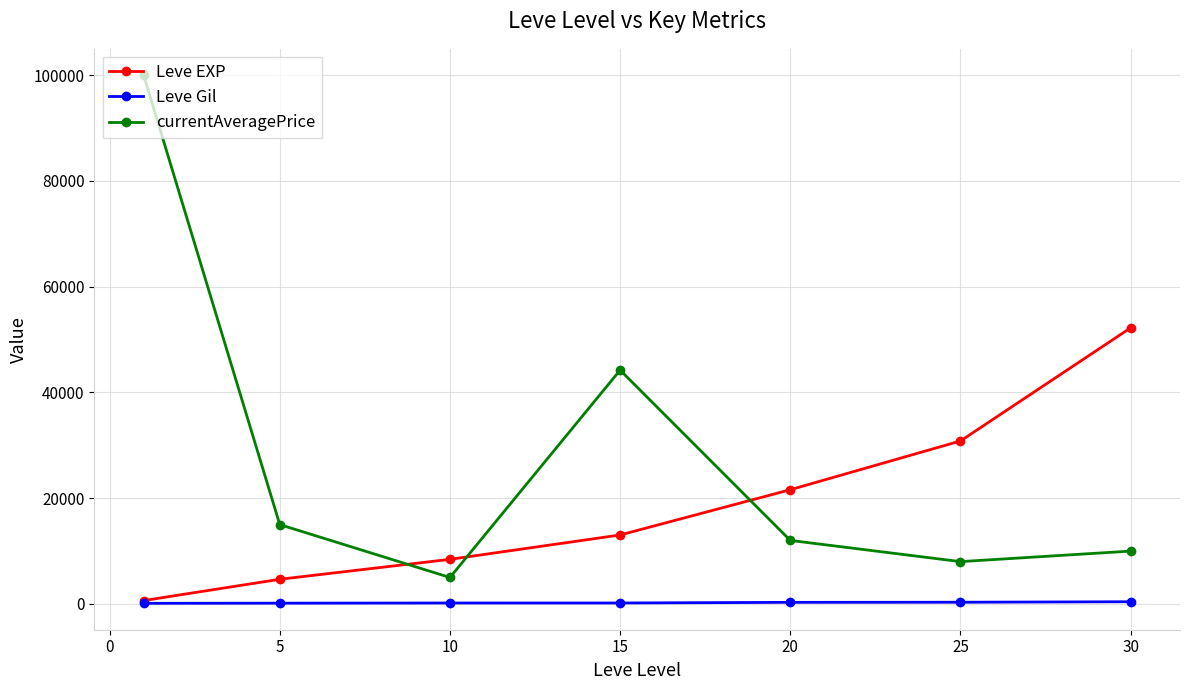

True or false: currentAveragePrice has more than 1 points higher than both neighbors.

False